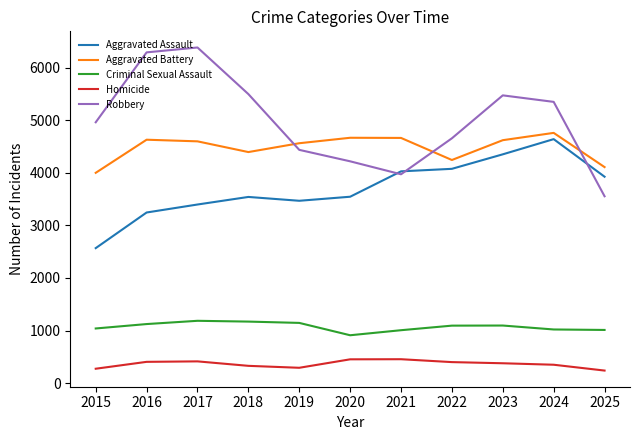

Is the value of Homicide at 2019 greater than the value of Aggravated Battery at 2020?

No